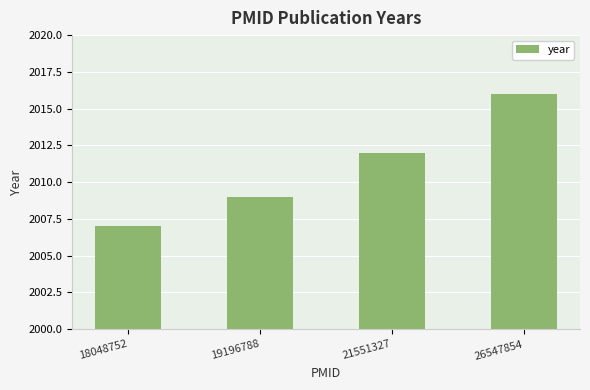

What is the difference between the second highest and second lowest values?

3